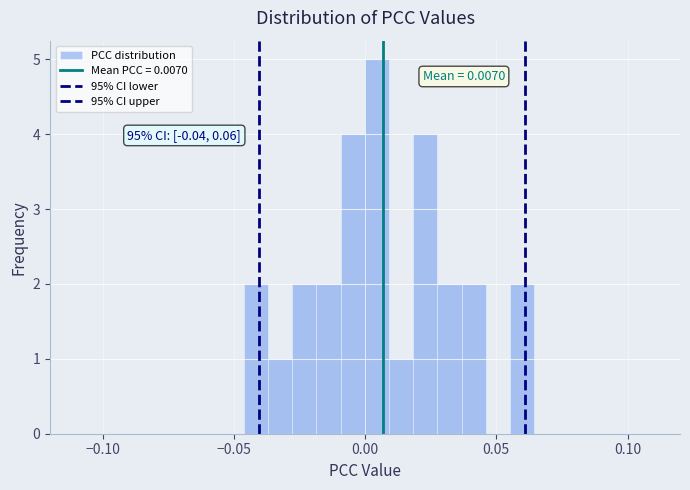

Around what value on the x-axis is the tallest bar? Give the approximate position of its centre, as read against the axis.

0.005